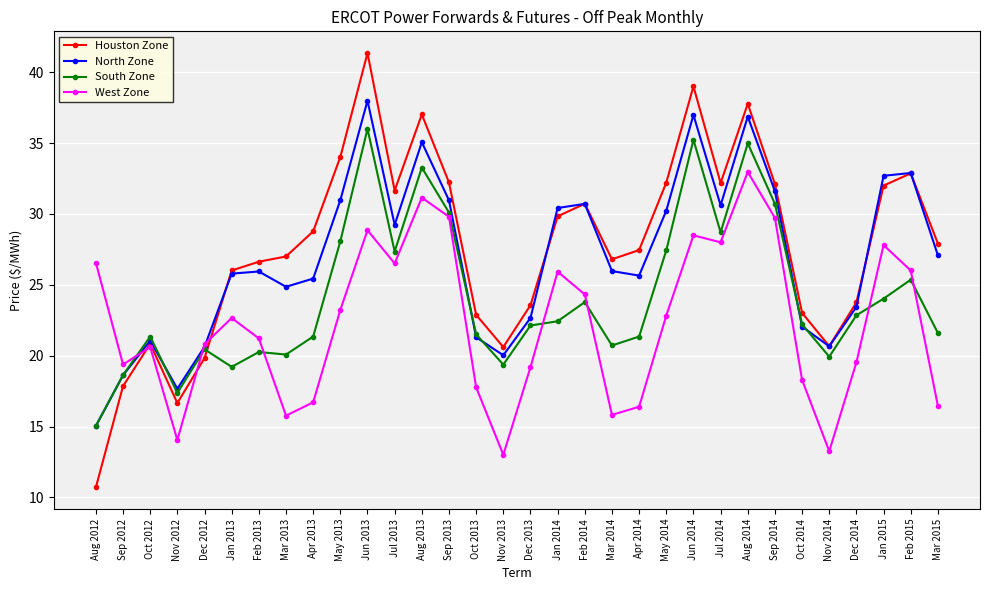

True or false: Houston Zone and North Zone cross at least once.

True